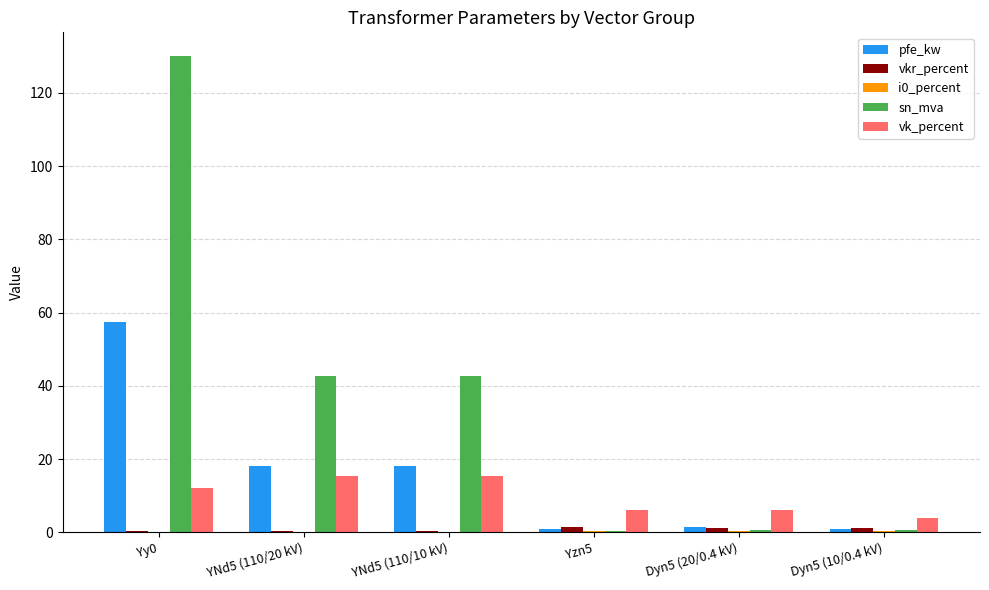

What is the difference between the sn_mva values at Dyn5 (10/0.4 kV) and YNd5 (110/20 kV)?

42.2